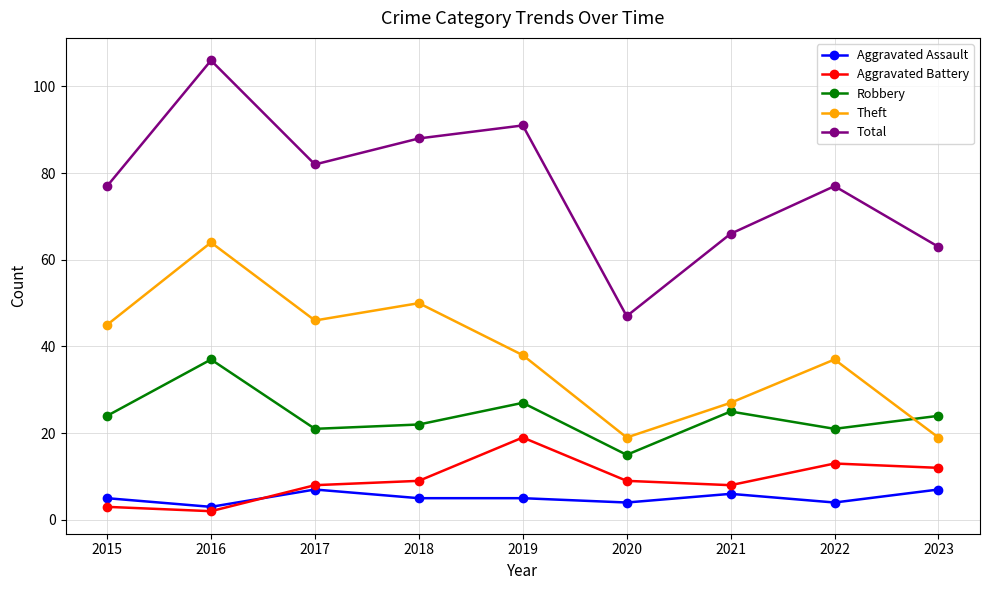

What is the value of the Theft point at the 5th from the left?

38